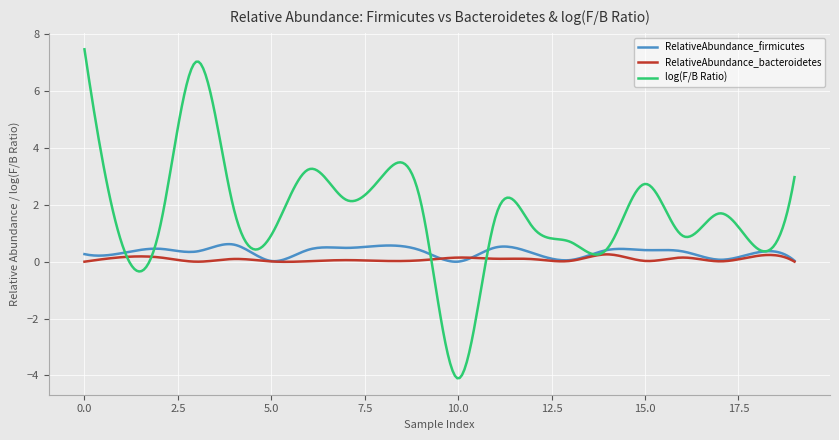

Which series has the largest total across all categories?

log(F/B Ratio)